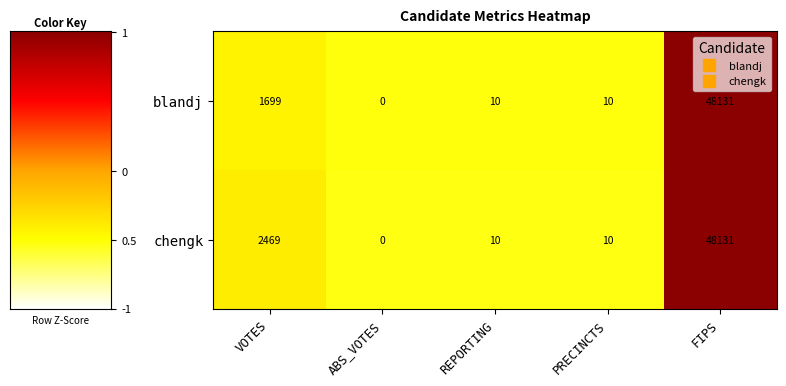

What is the spread (max minus min) of values at VOTES?

770